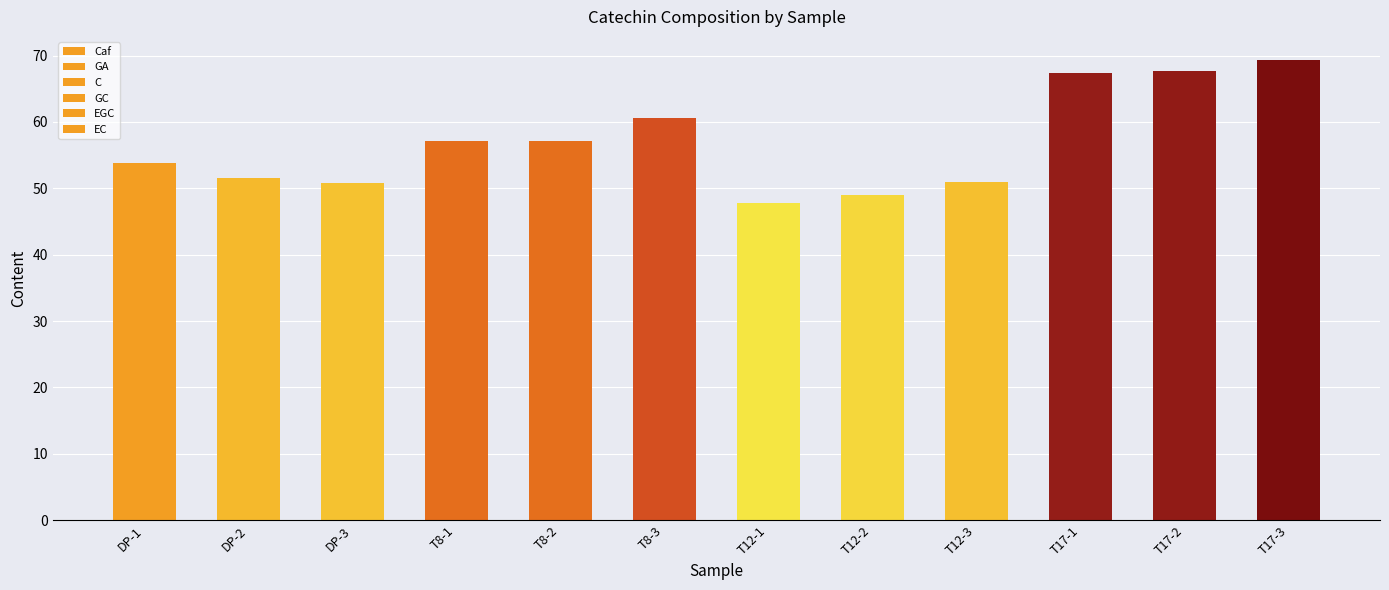

How many data points does each series have?

12